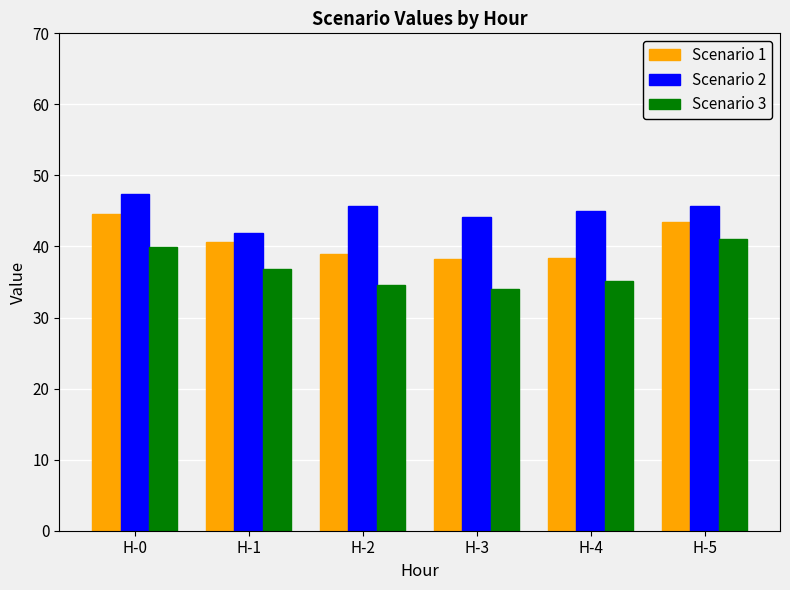

Does the chart contain stacked bars?

No